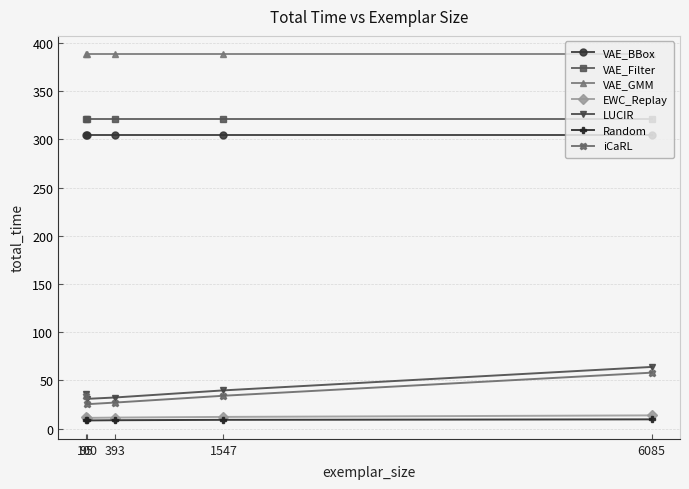

What is the value of the LUCIR point at the 5th from the left?

64.1